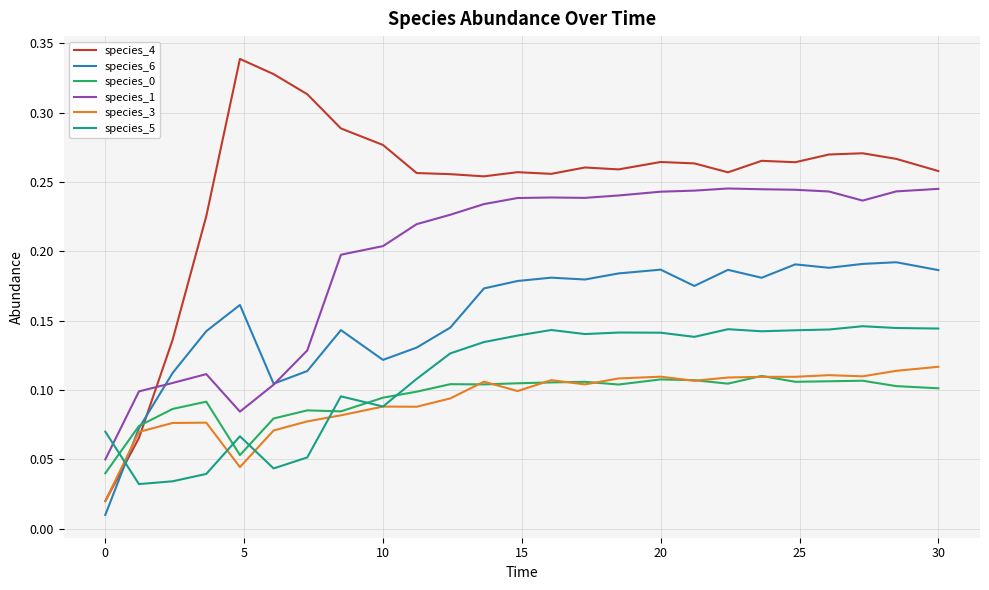

How many lines are shown in the chart?

6